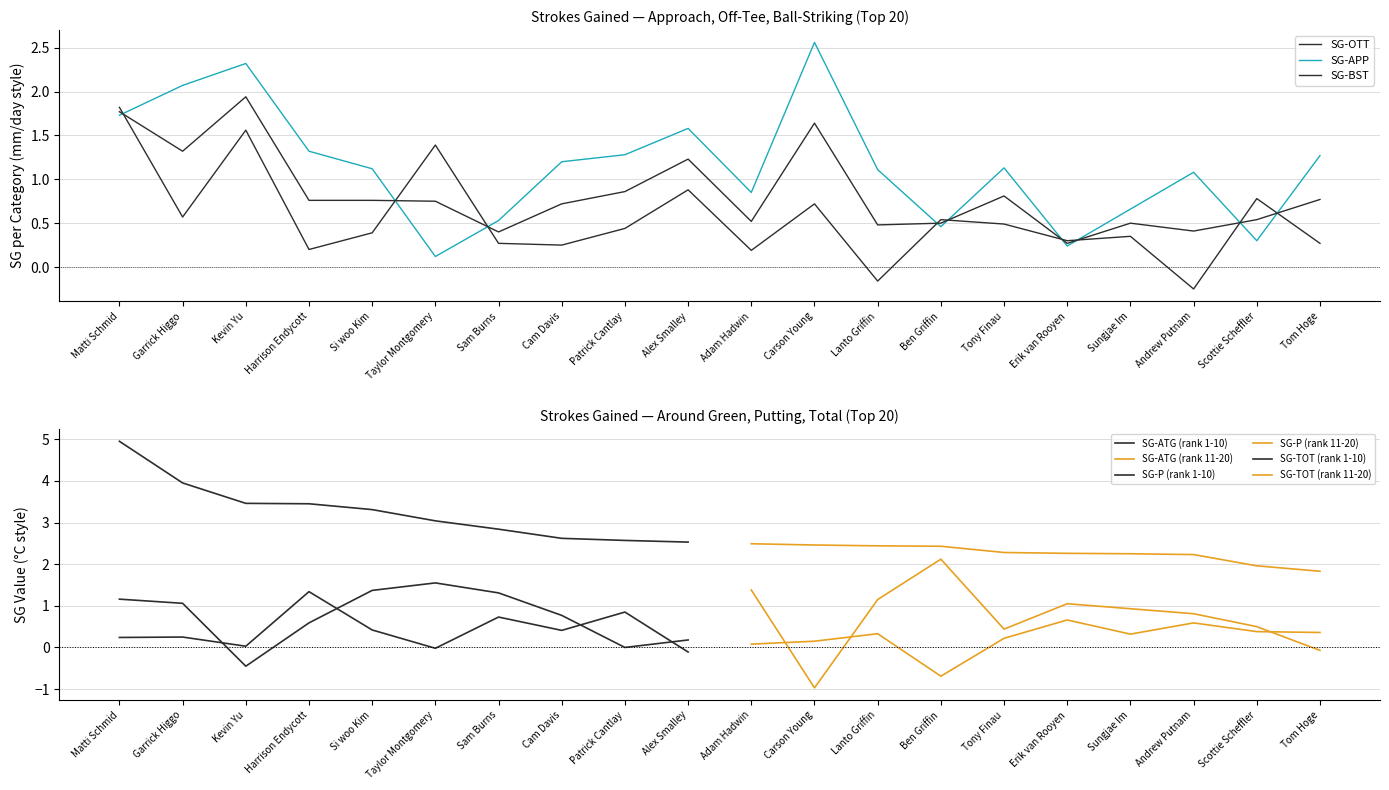

What is the label of the 12th point from the left?

Carson Young